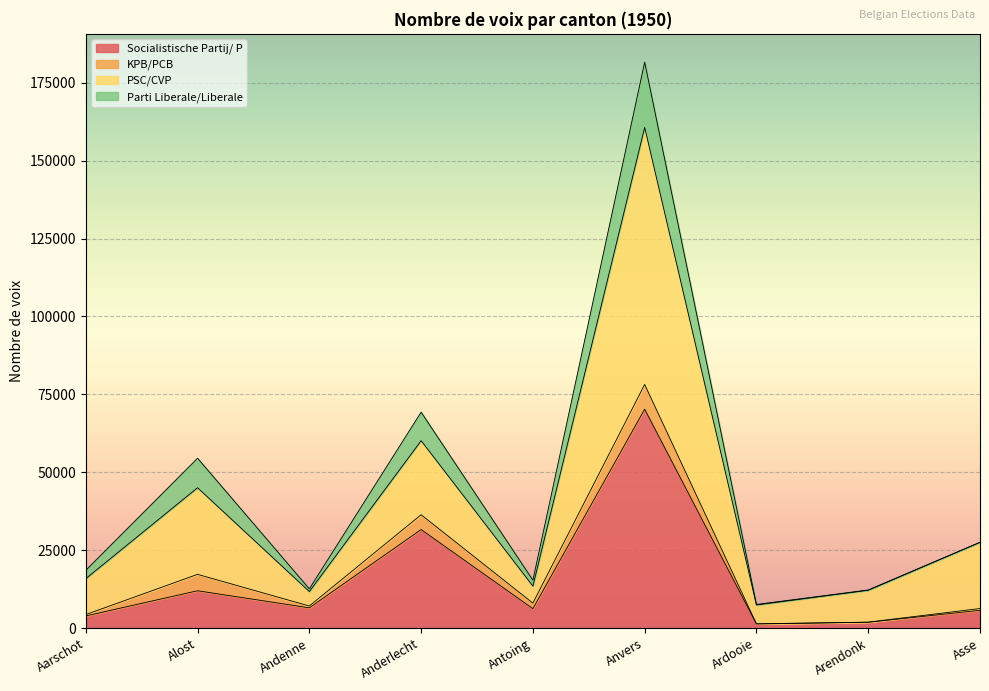

What is the label of the 1st point from the left?

Aarschot